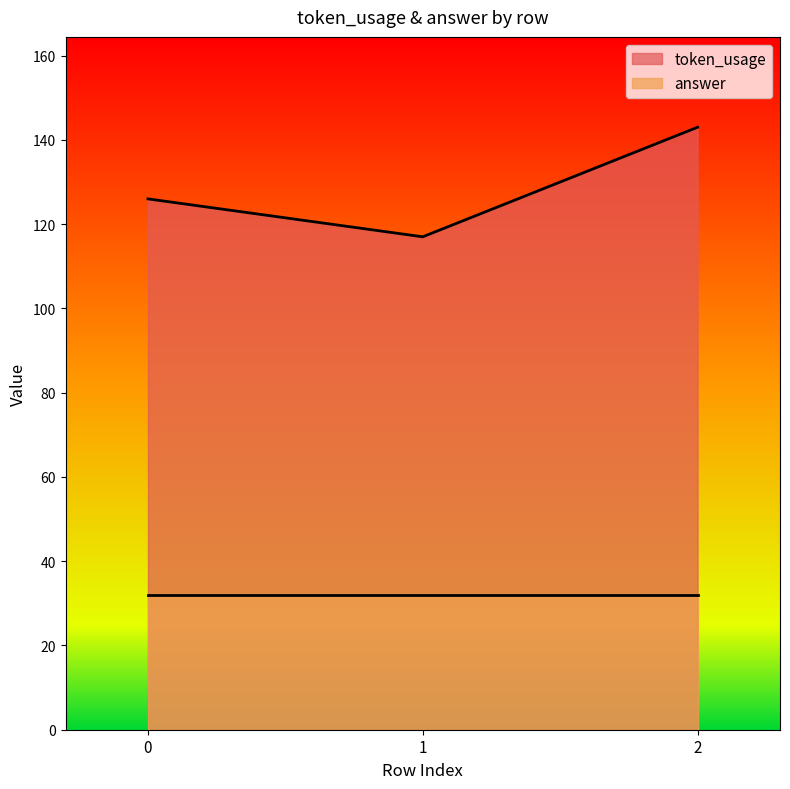

List the labels in order of value, smallest first.

1, 0, 2